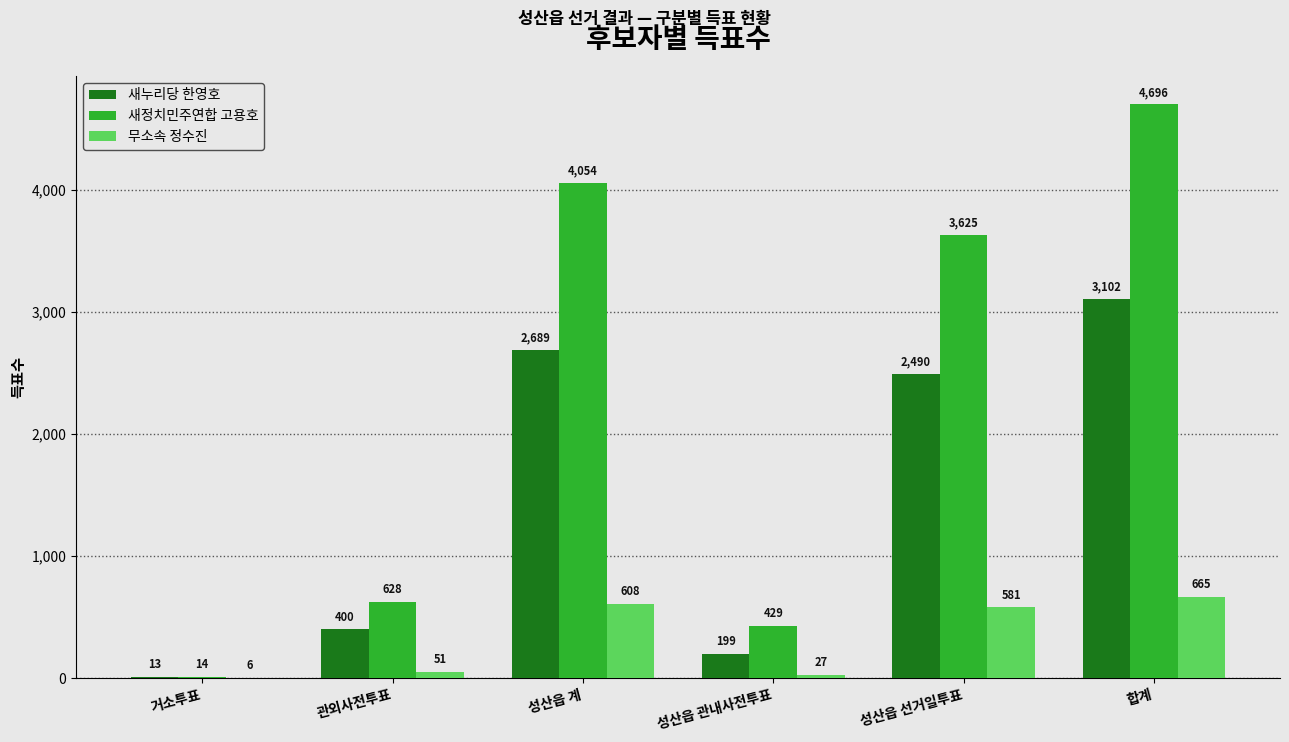

How many data points does each series have?

6